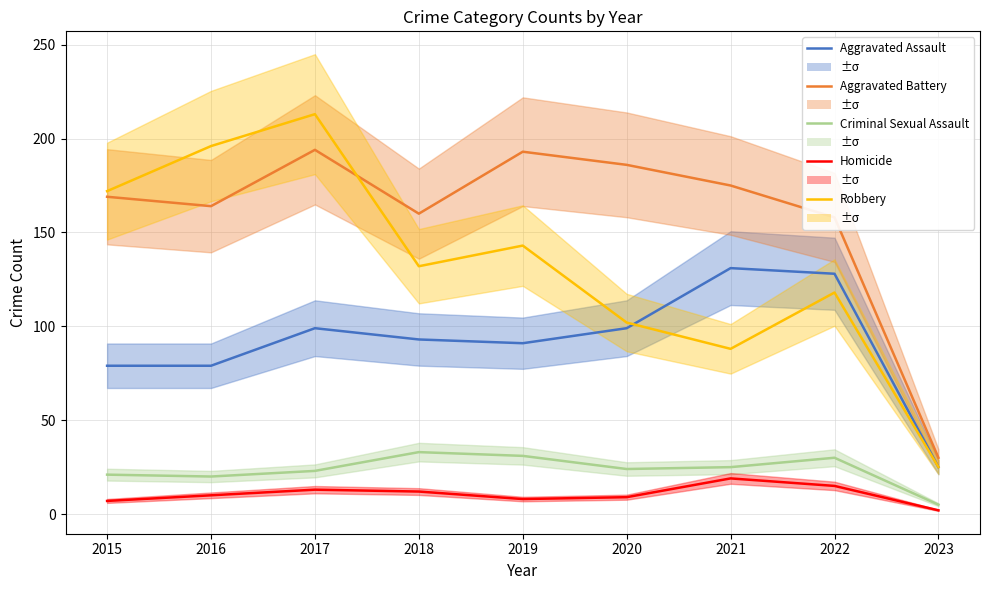

Is it true that Robbery equals 161 at 2020?

False